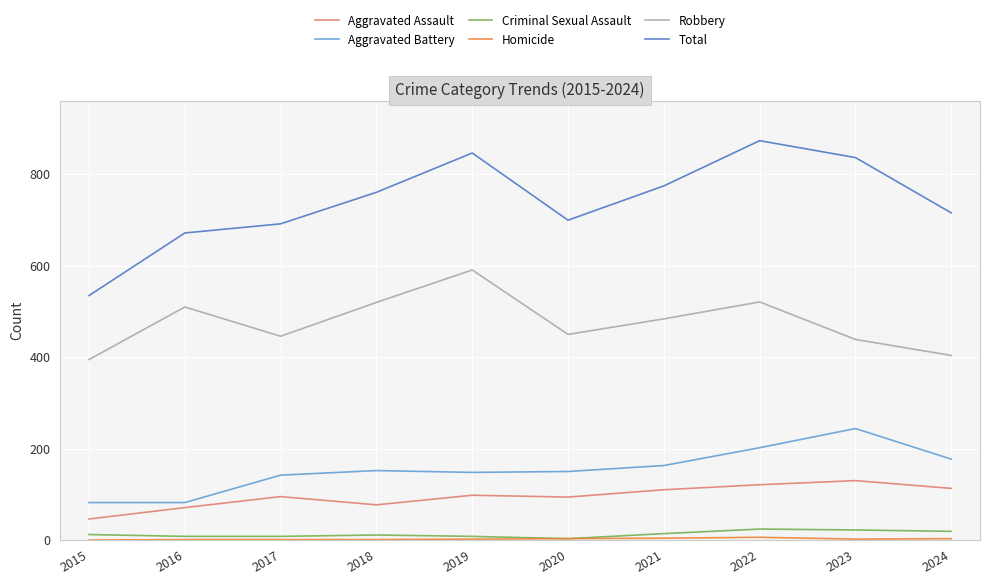

The value of Robbery at 2015 is 395. True or false?

True